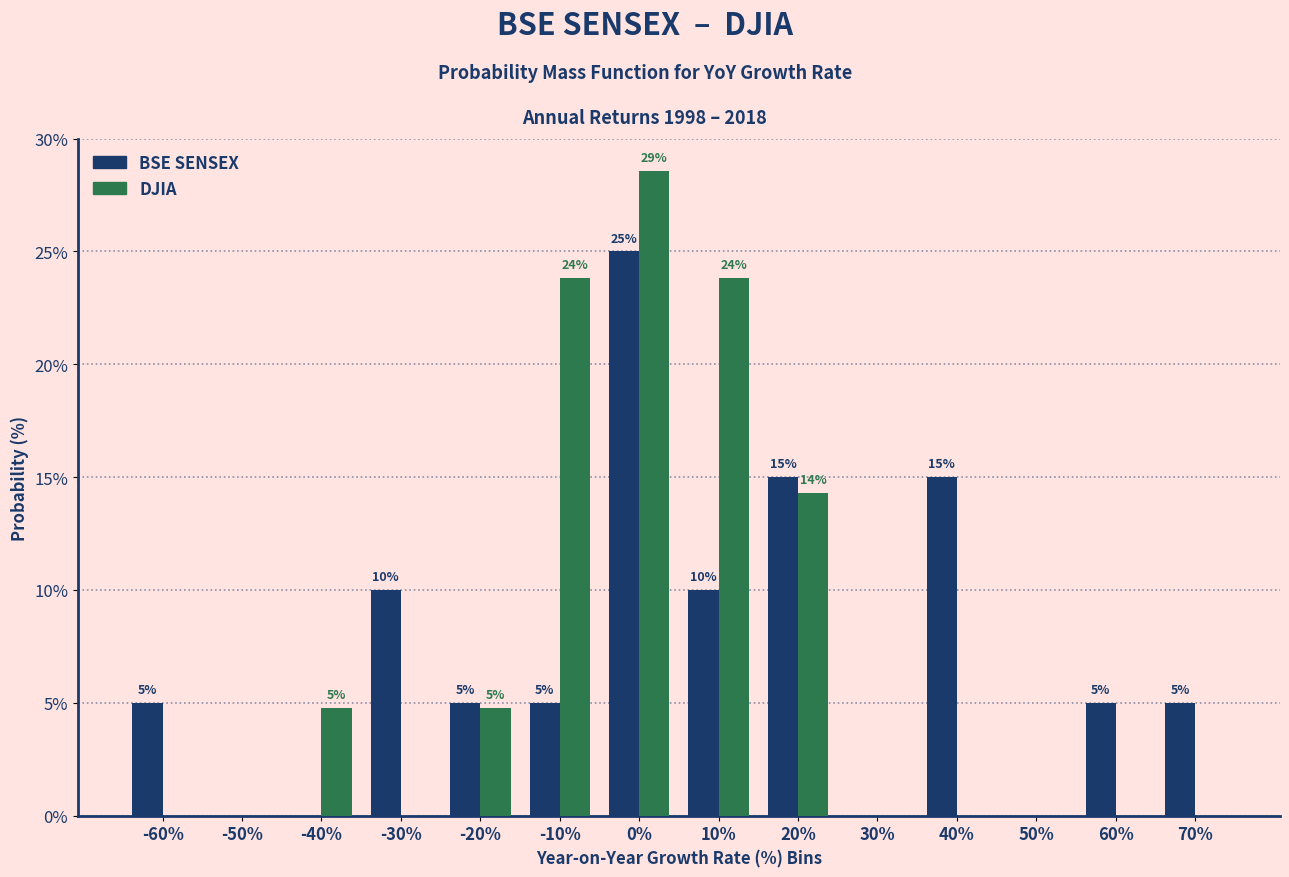

What is the maximum value shown in the chart?

28.6